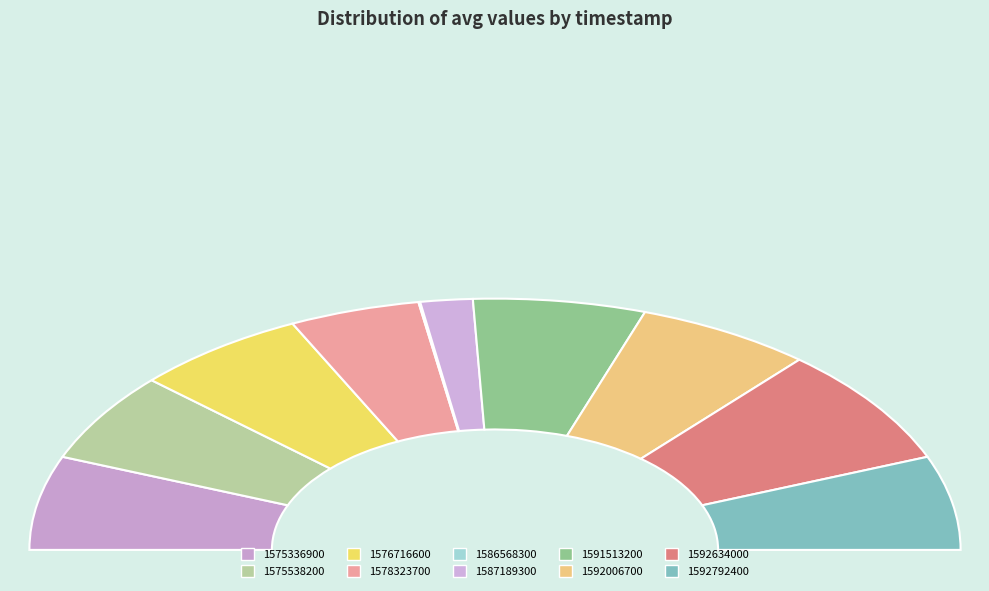

The 1575336900 slice represents 21% of the pie. True or false?

False